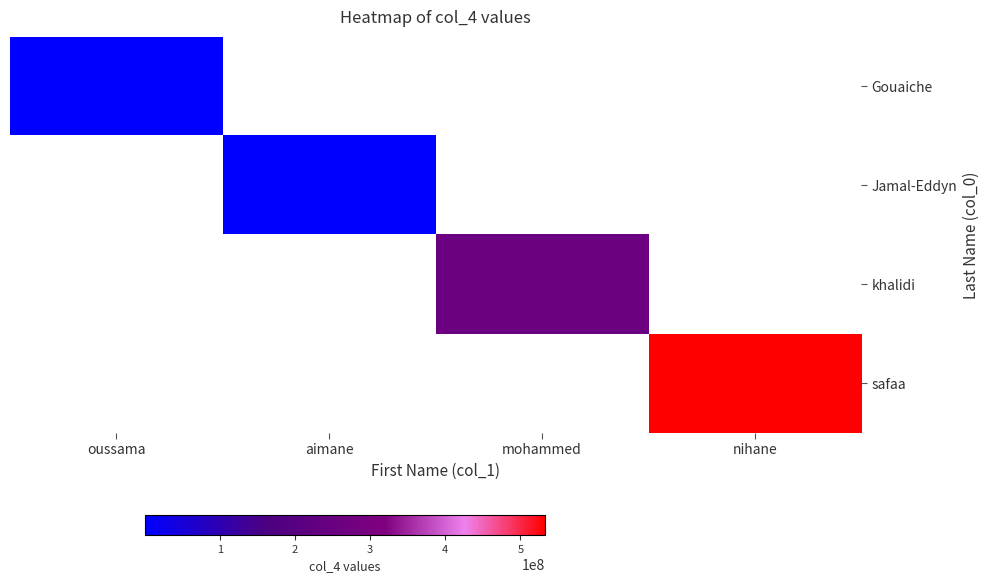

At how many categories does at least one series exceed 493371268?

1